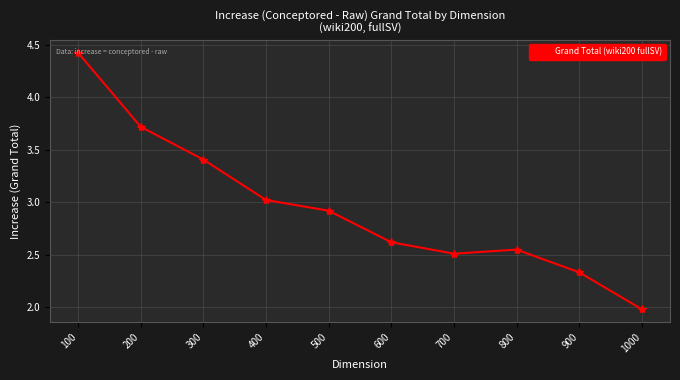

What is the value of the 3rd point from the left?

3.4